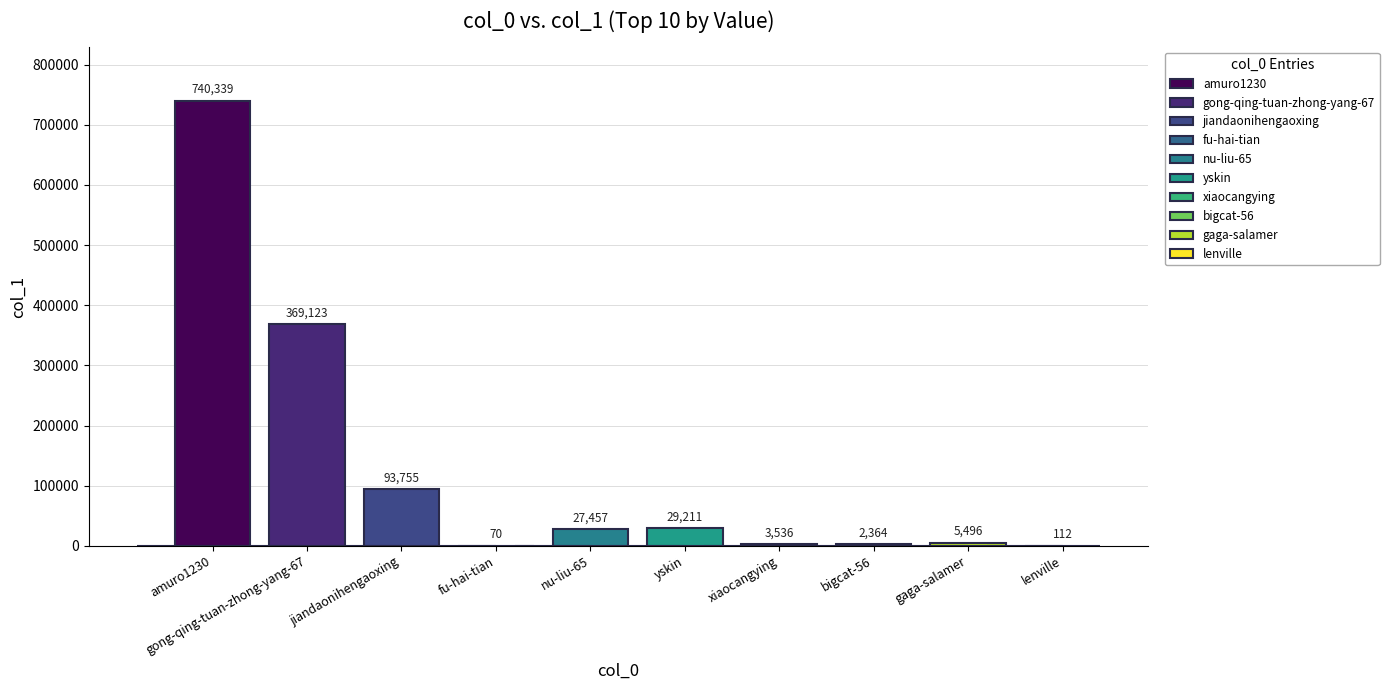

How many data points does each series have?

10